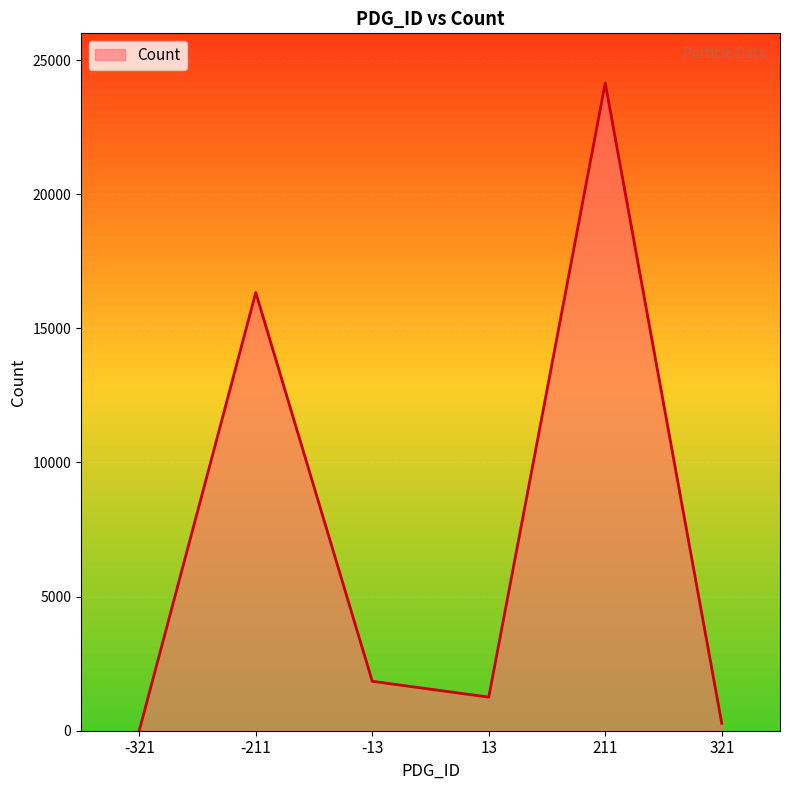

Reading left to right, extract all data points from this chart.

-321=8	-211=16337	-13=1843	13=1253	211=24147	321=277